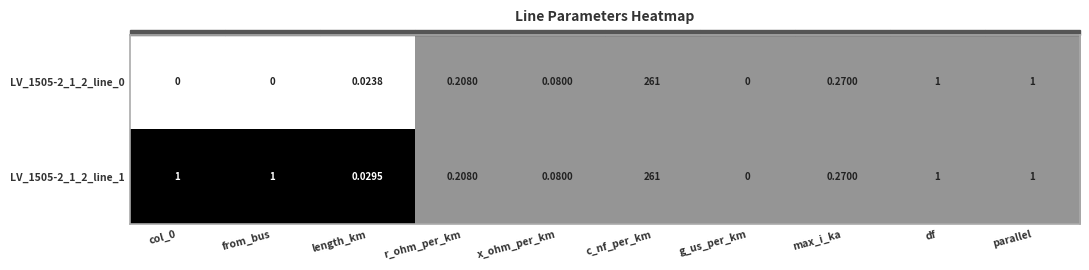

Which category has the highest value in the LV_1505-2_1_2_line_1 series?

c_nf_per_km